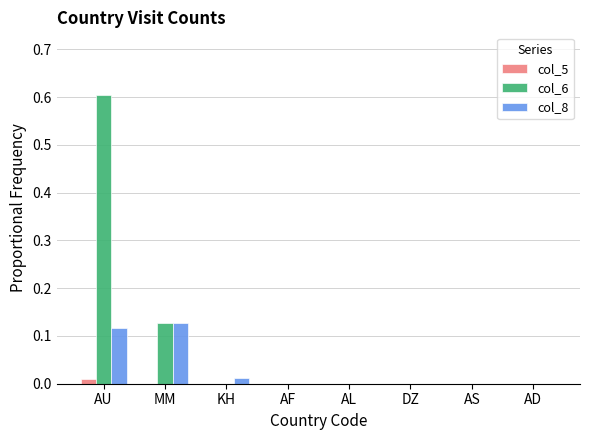

How many groups of bars are there?

8